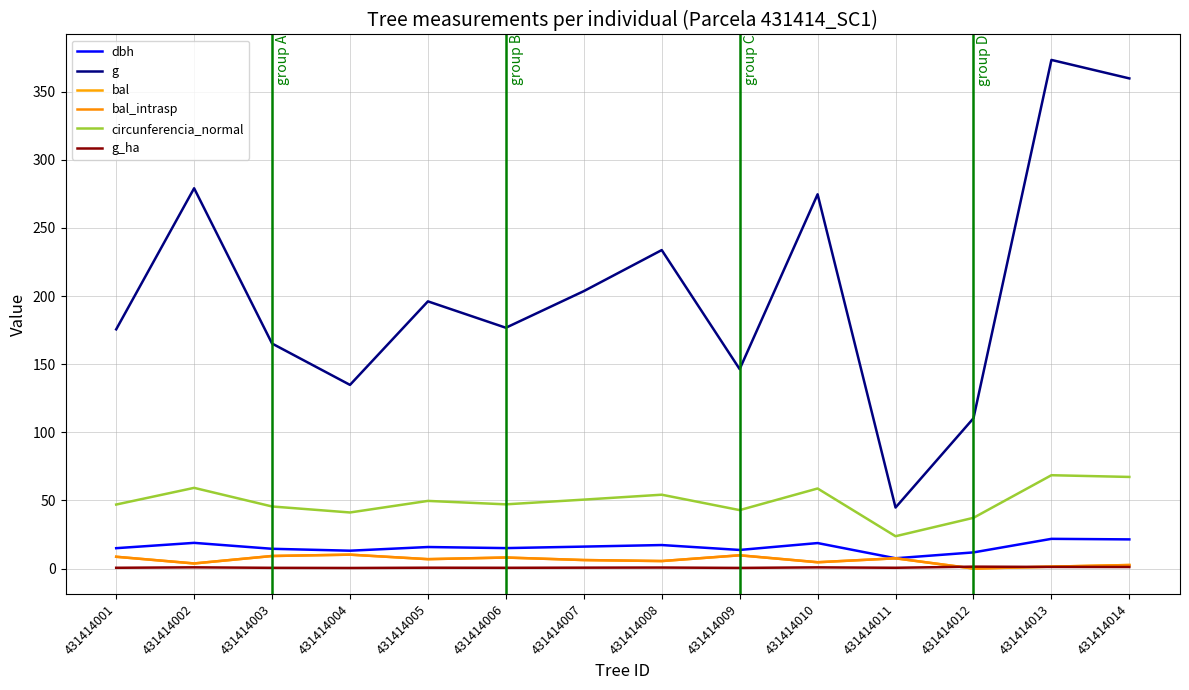

Reading left to right, transcribe all the data shown in this chart.

dbh: 14.9	18.9	14.5	13.1	15.8	15.0	16.1	17.2	13.7	18.7	7.5	11.8	21.8	21.4
g: 175.5	279.1	165.1	134.8	196.1	176.7	203.6	233.7	146.3	274.6	44.8	110.3	373.2	359.7
bal: 8.7	3.7	9.2	10.2	6.9	8.1	6.2	5.5	9.7	4.6	7.5	0.0	1.4	2.6
bal_intrasp: 8.7	3.7	9.2	10.2	6.9	8.1	6.2	5.5	9.7	4.6	7.5	0.0	1.4	2.6
circunferencia_normal: 47.0	59.2	45.5	41.1	49.6	47.1	50.6	54.2	42.9	58.8	23.7	37.2	68.5	67.2
g_ha: 0.6	0.9	0.5	0.4	0.6	0.6	0.7	0.7	0.5	0.9	0.6	1.4	1.2	1.1